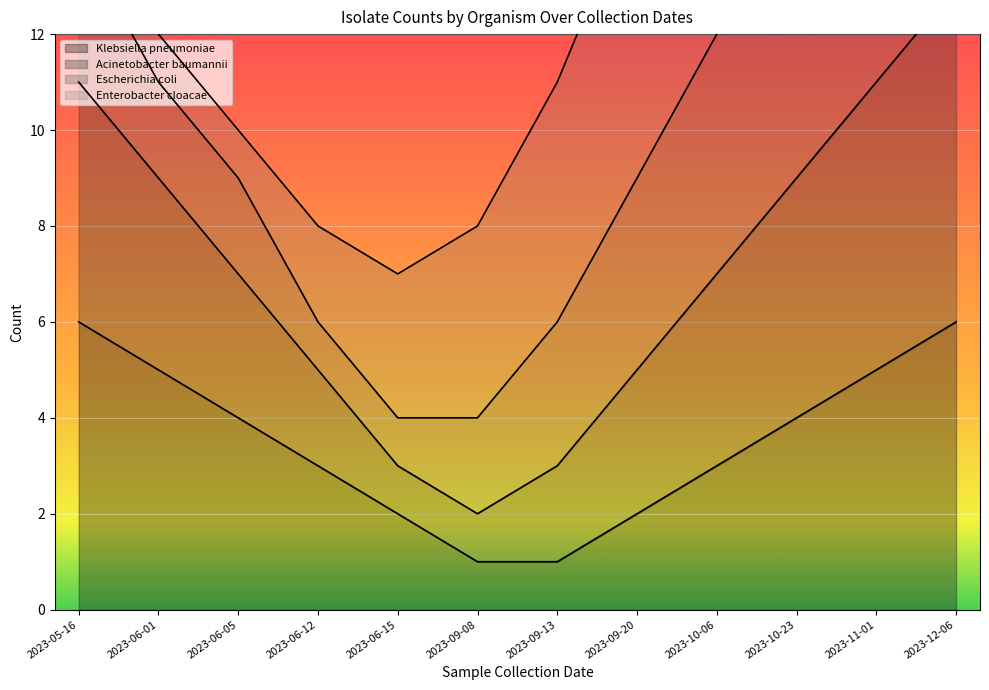

True or false: Klebsiella pneumoniae and Acinetobacter baumannii cross at least once.

False